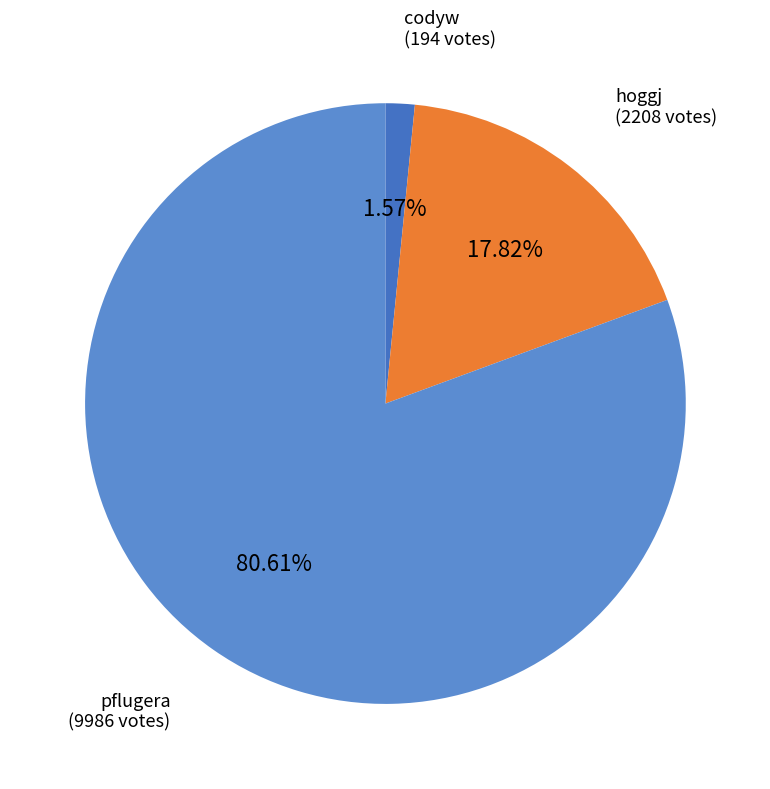

Count the number of slices in the pie.

3